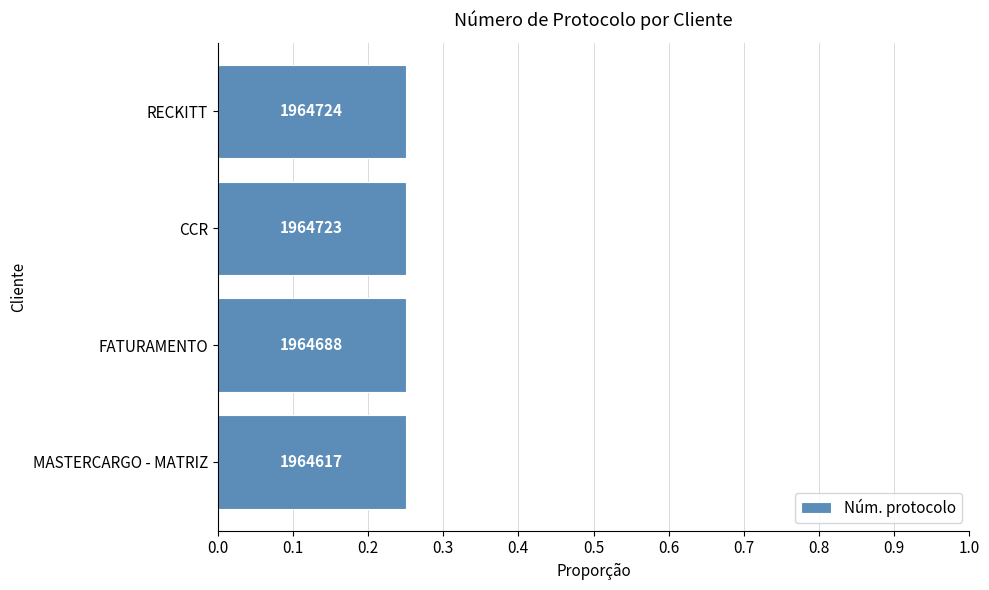

How many bars are there in total?

4